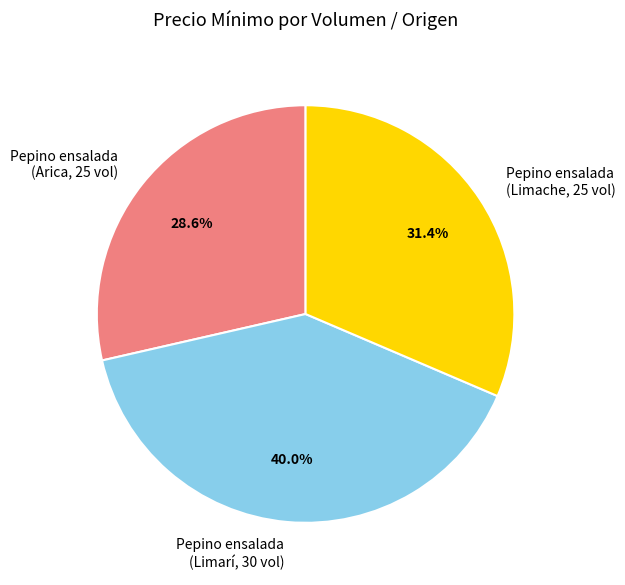

Does any single category account for the majority?

No